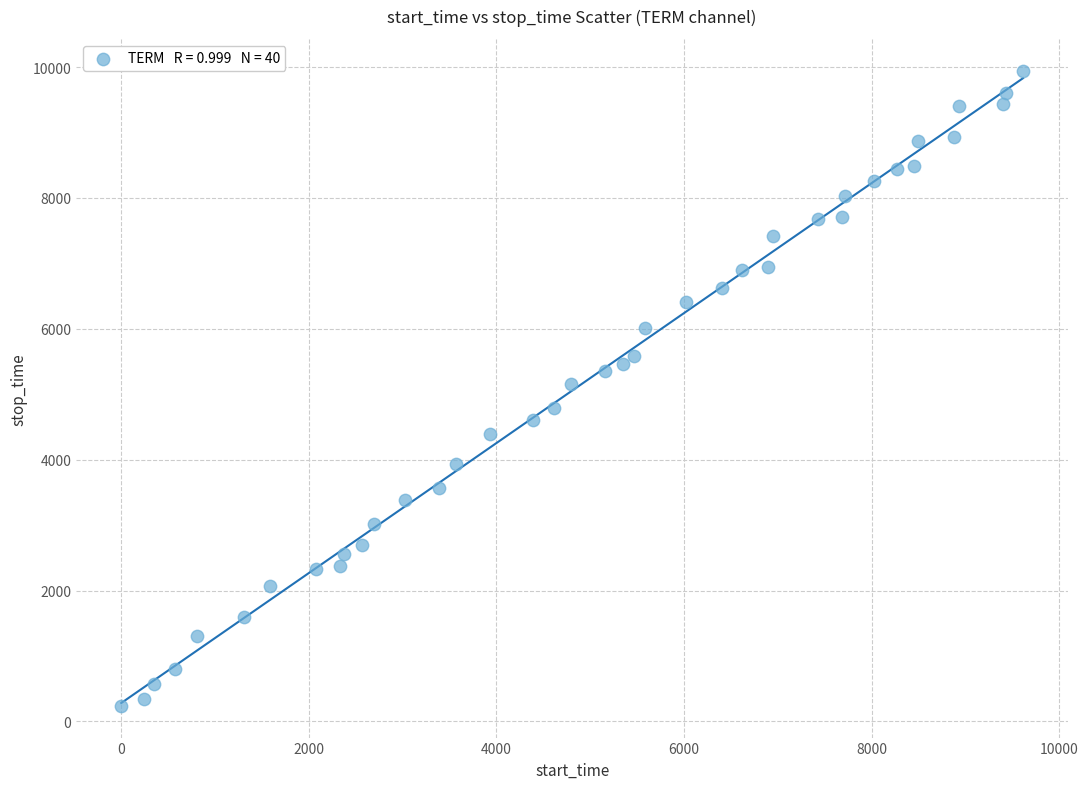

What is the range of X values (max minus min)?

9611